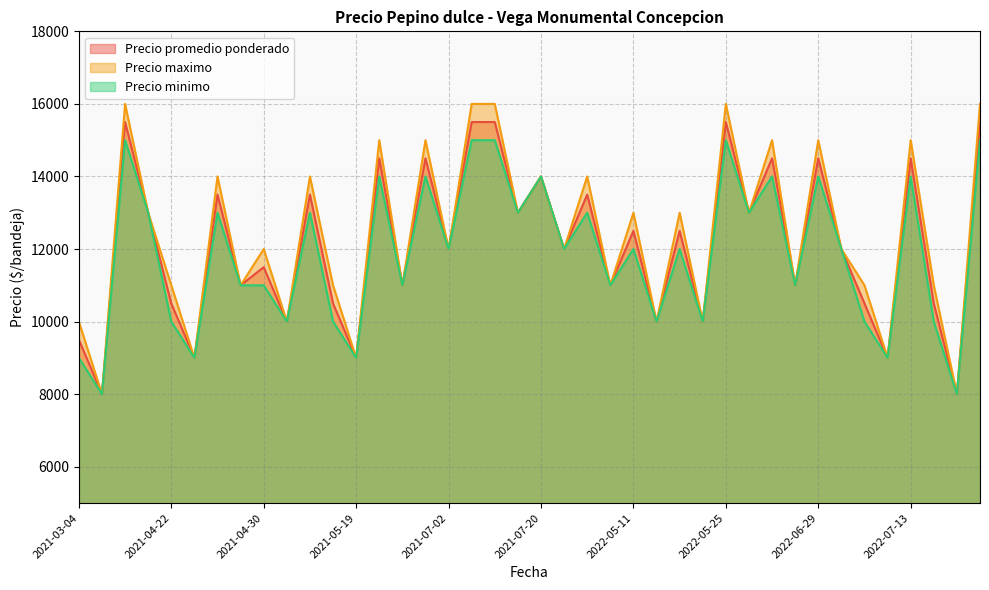

List the series in order of their peak value, lowest first.

Precio minimo, Precio promedio ponderado, Precio maximo